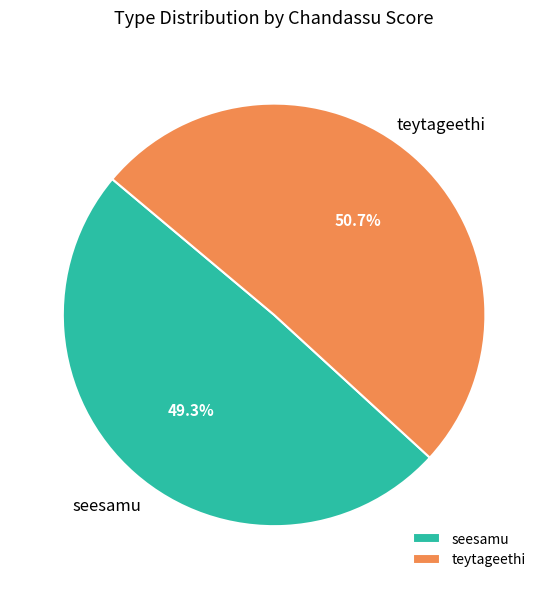

To the nearest percent, what is the combined percentage of teytageethi and seesamu?

100%